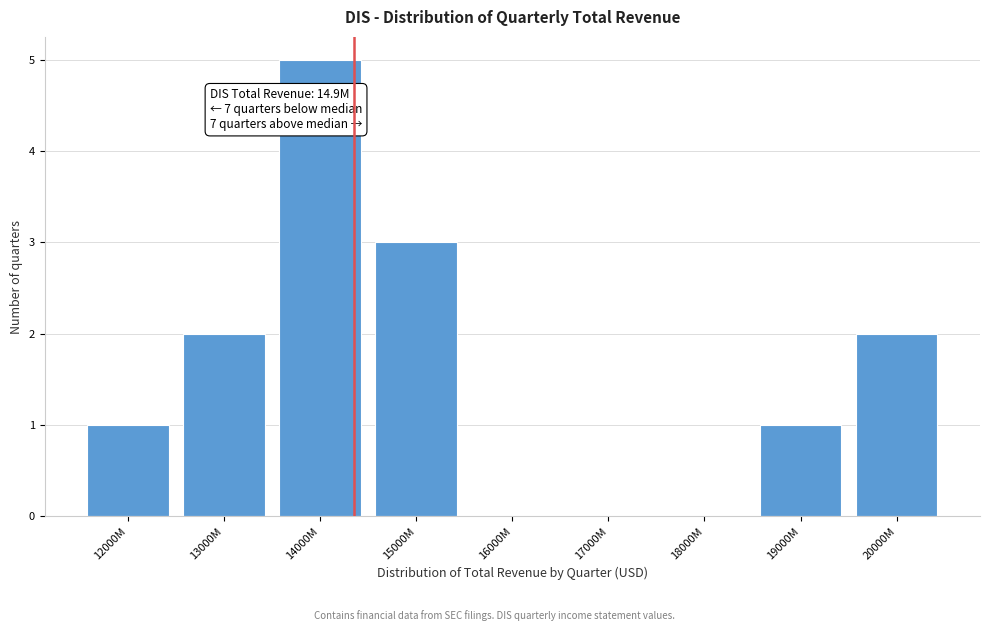

Reading left to right, extract all data points from this chart.

12000M=1	13000M=2	14000M=5	15000M=3	16000M=0	17000M=0	18000M=0	19000M=1	20000M=2